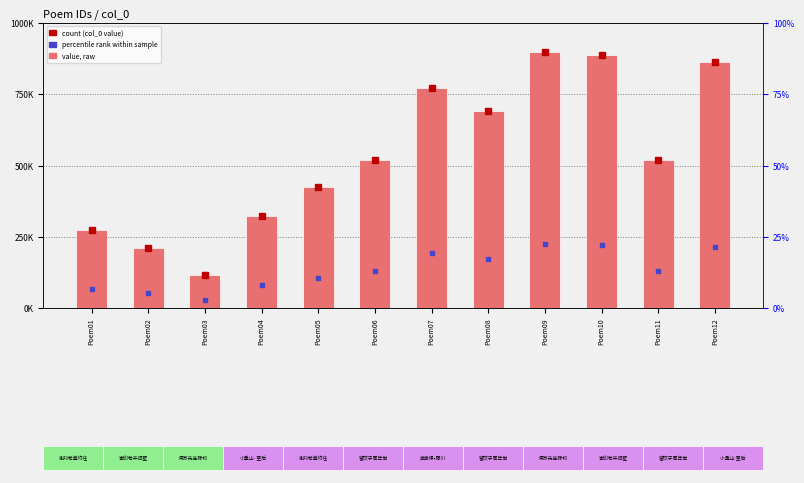

Which category has the highest value across all series?

Poem09